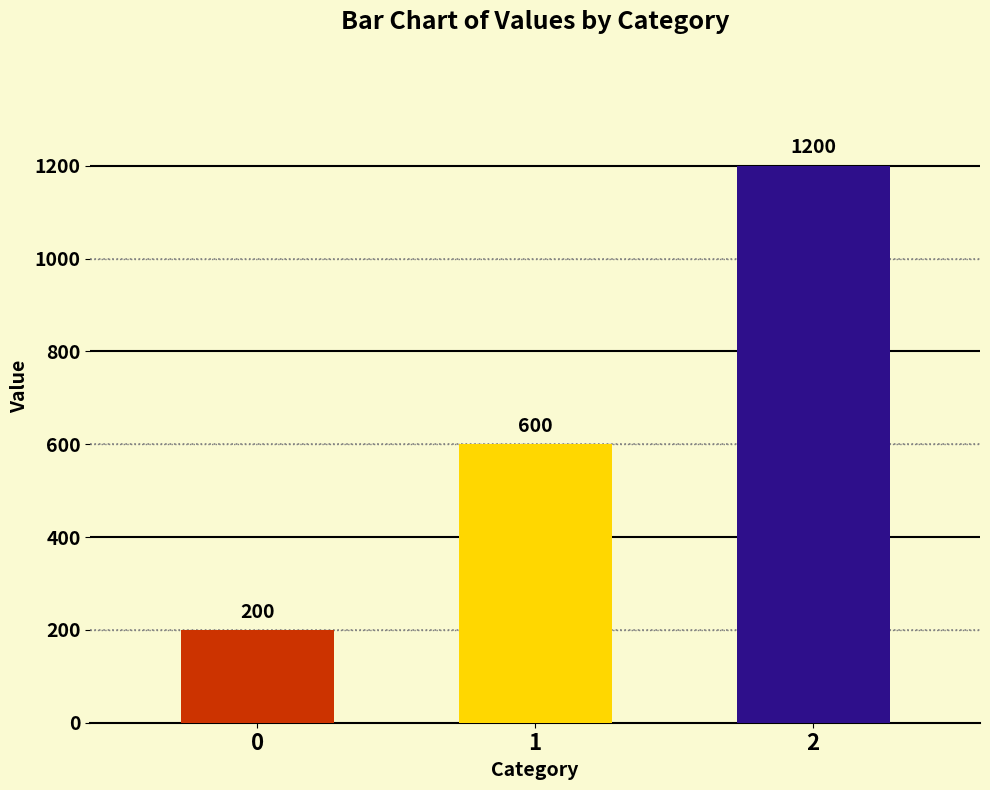

What is the difference between the maximum and minimum values?

1000